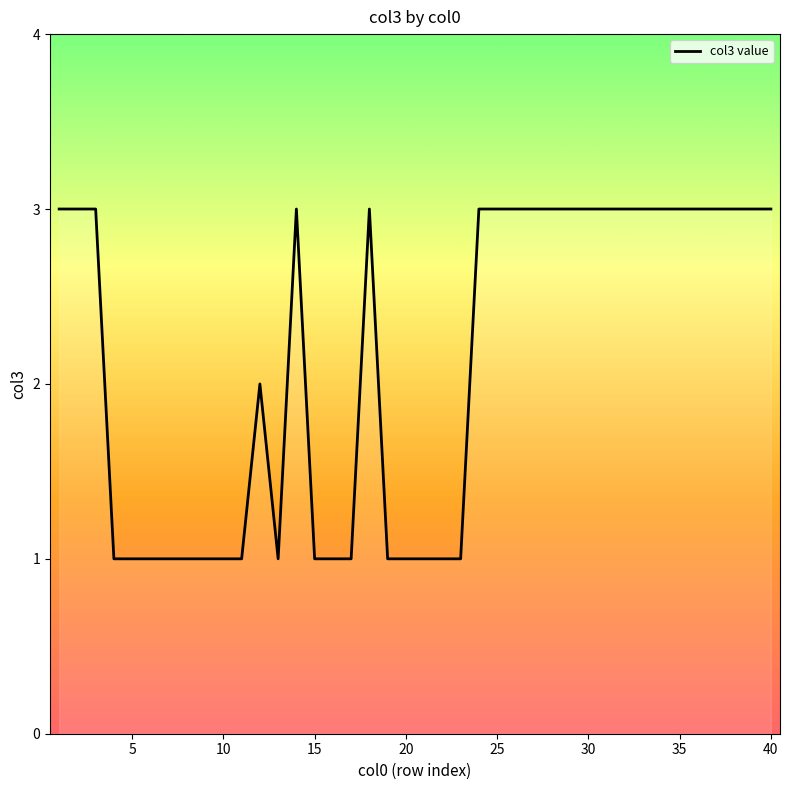

What is the maximum value shown in the chart?

3